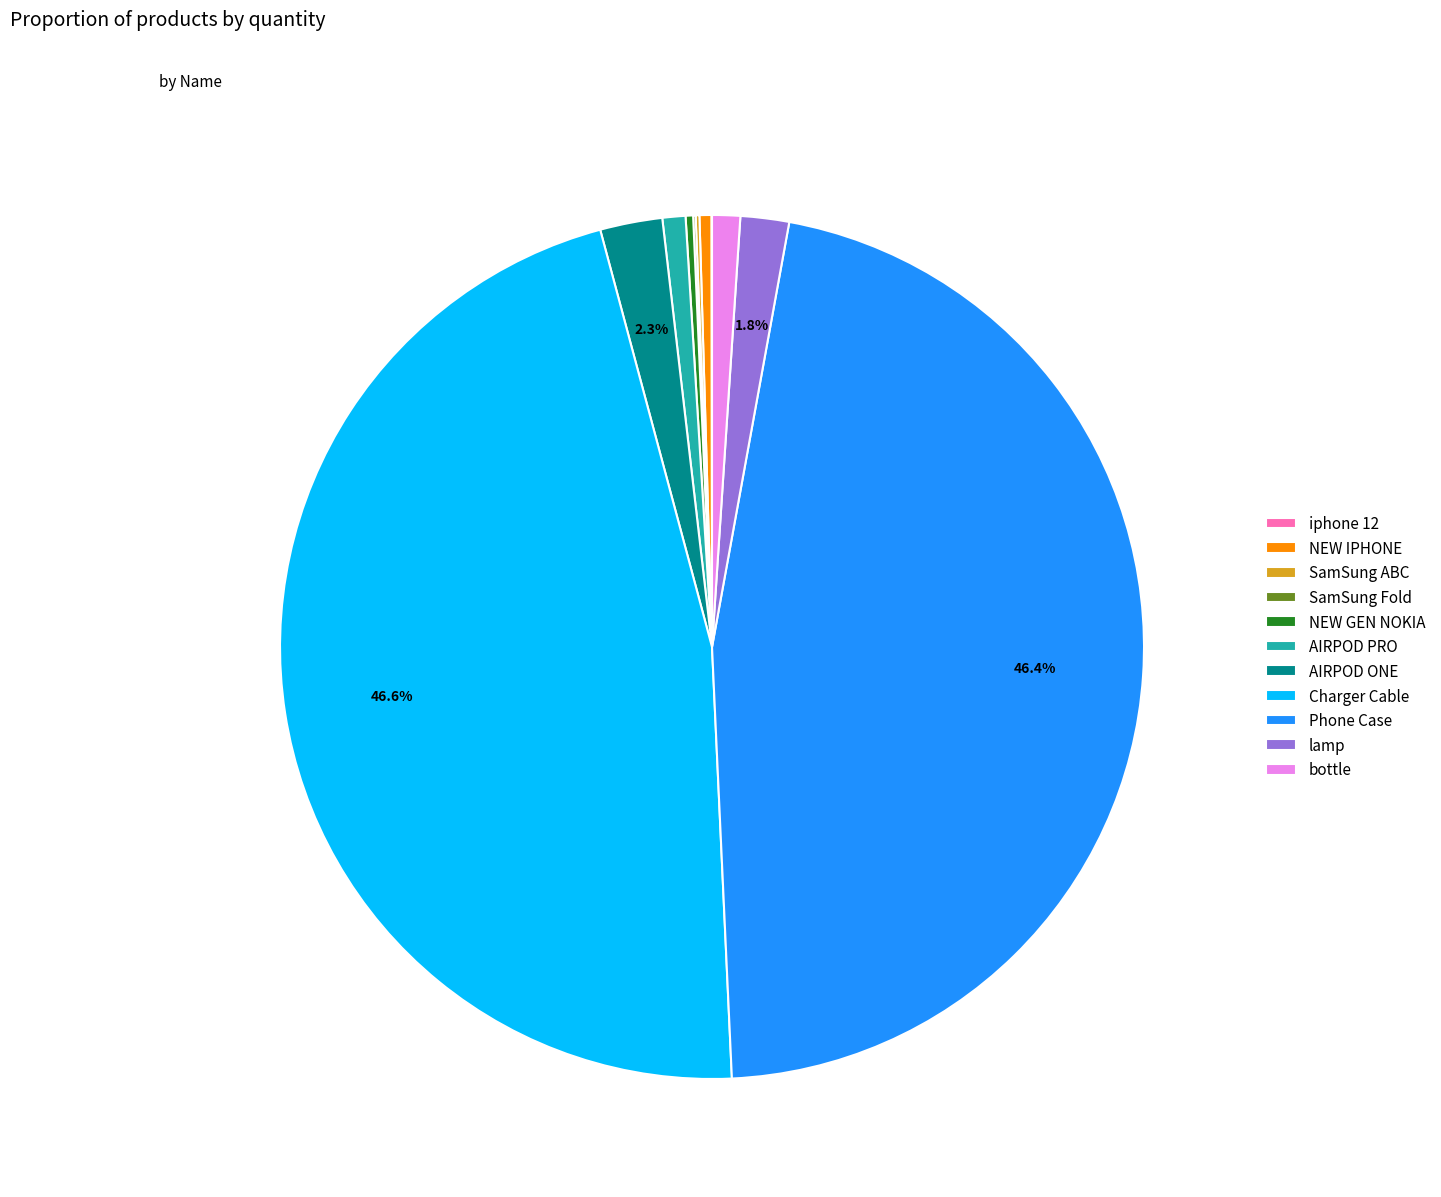

What percentage is NOT represented by lamp?

98.2%